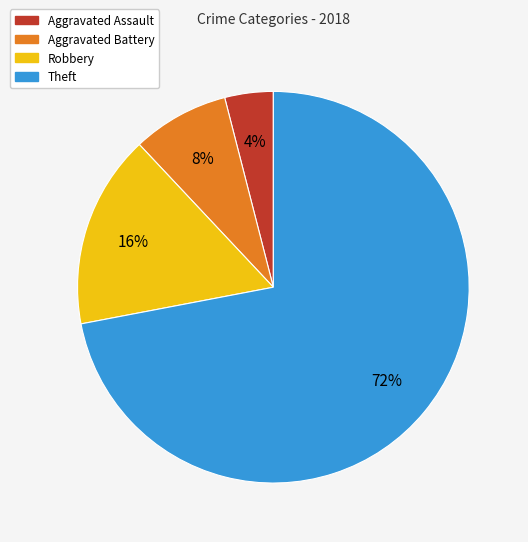

Is it true that Robbery is 16% of the pie?

True